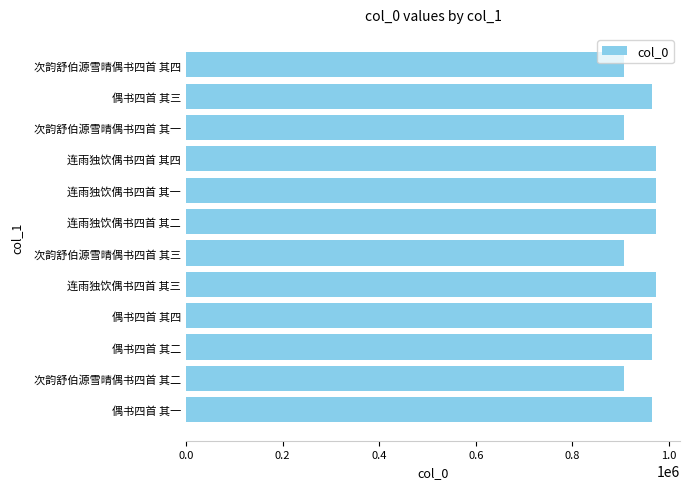

What is the difference between the maximum and minimum values?

67528